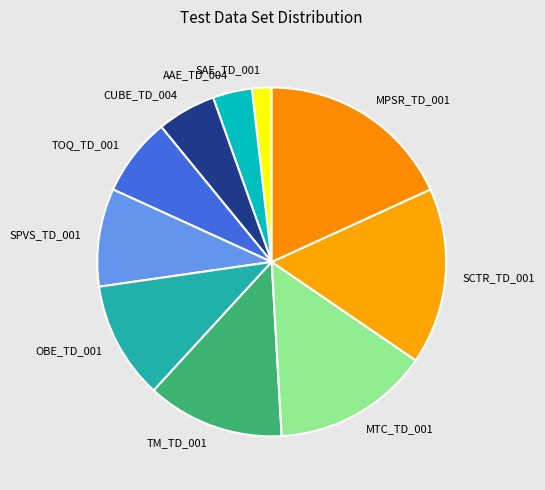

Rank the categories by value from lowest to highest.

SAE_TD_001, AAE_TD_004, CUBE_TD_004, TOQ_TD_001, SPVS_TD_001, OBE_TD_001, TM_TD_001, MTC_TD_001, SCTR_TD_001, MPSR_TD_001